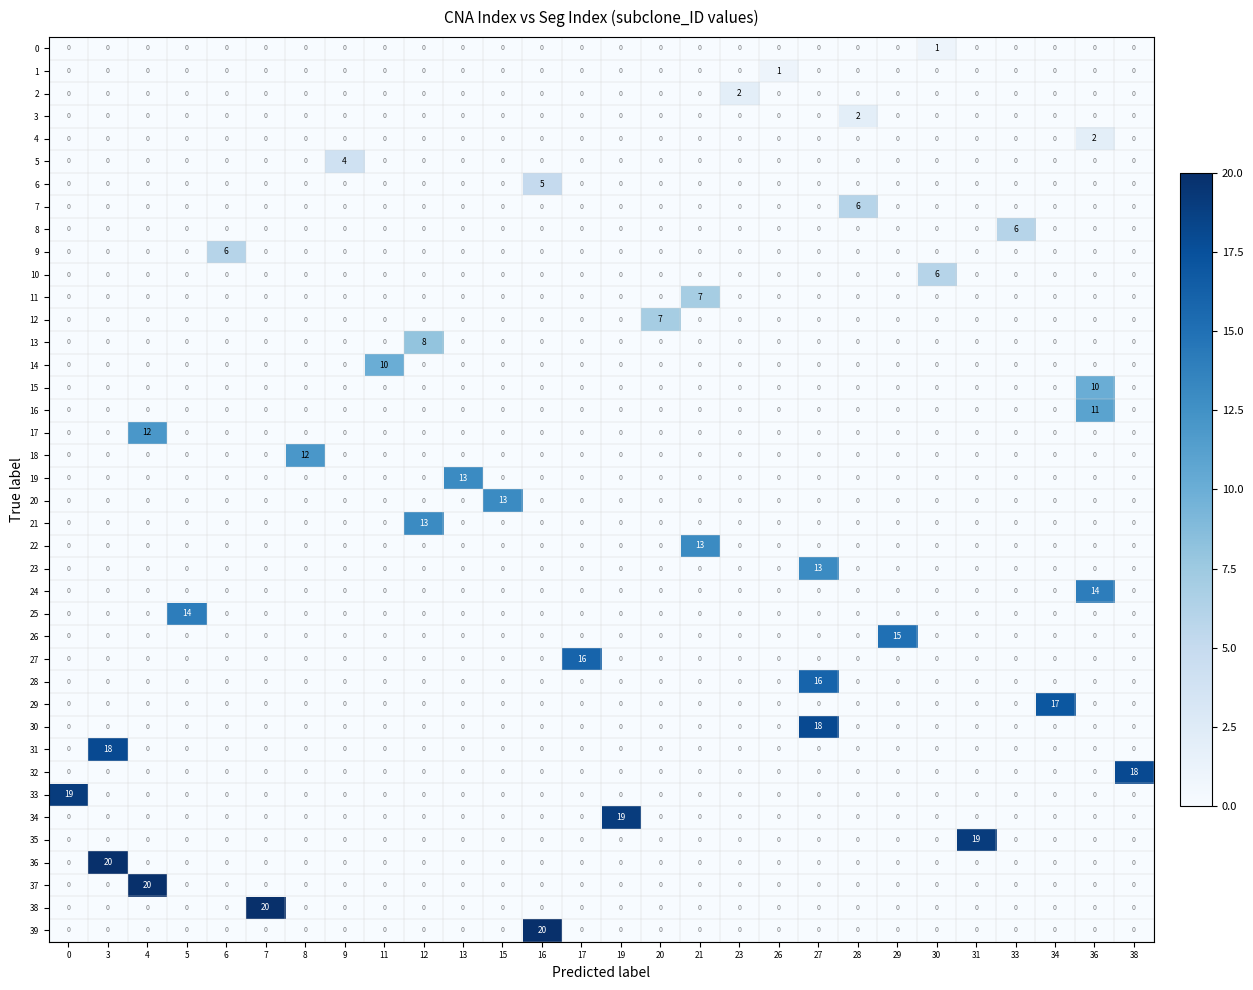

At which category is the sum across all series the highest?

27